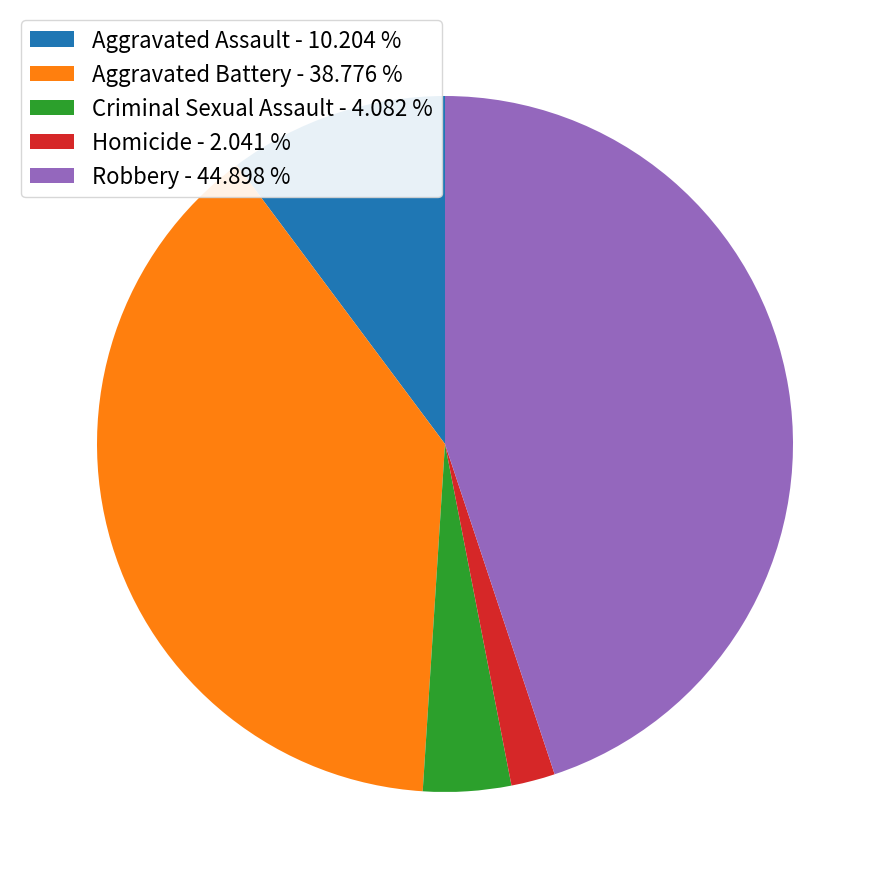

The Aggravated Battery slice represents 31% of the pie. True or false?

False